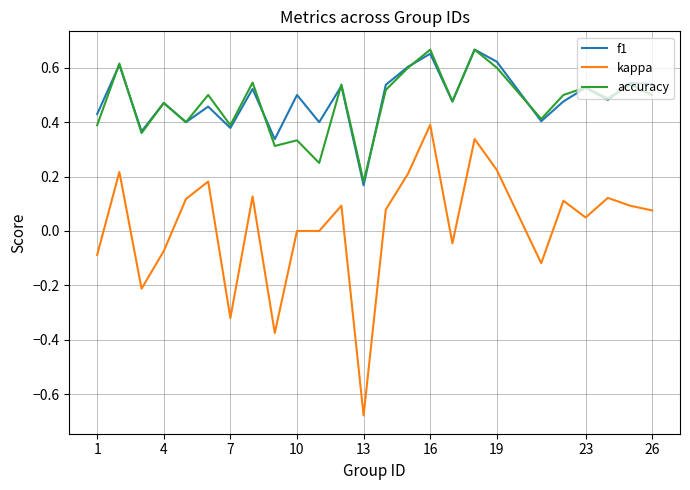

True or false: accuracy and kappa intersect in this chart.

False